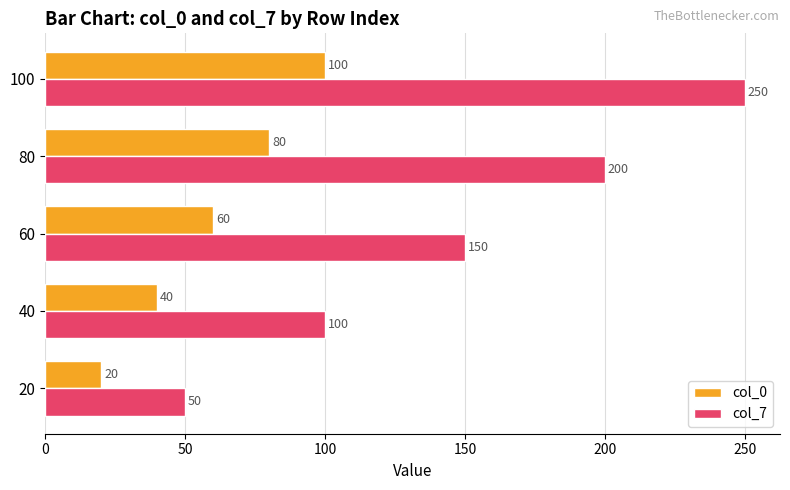

Which category has the highest value across all series?

100